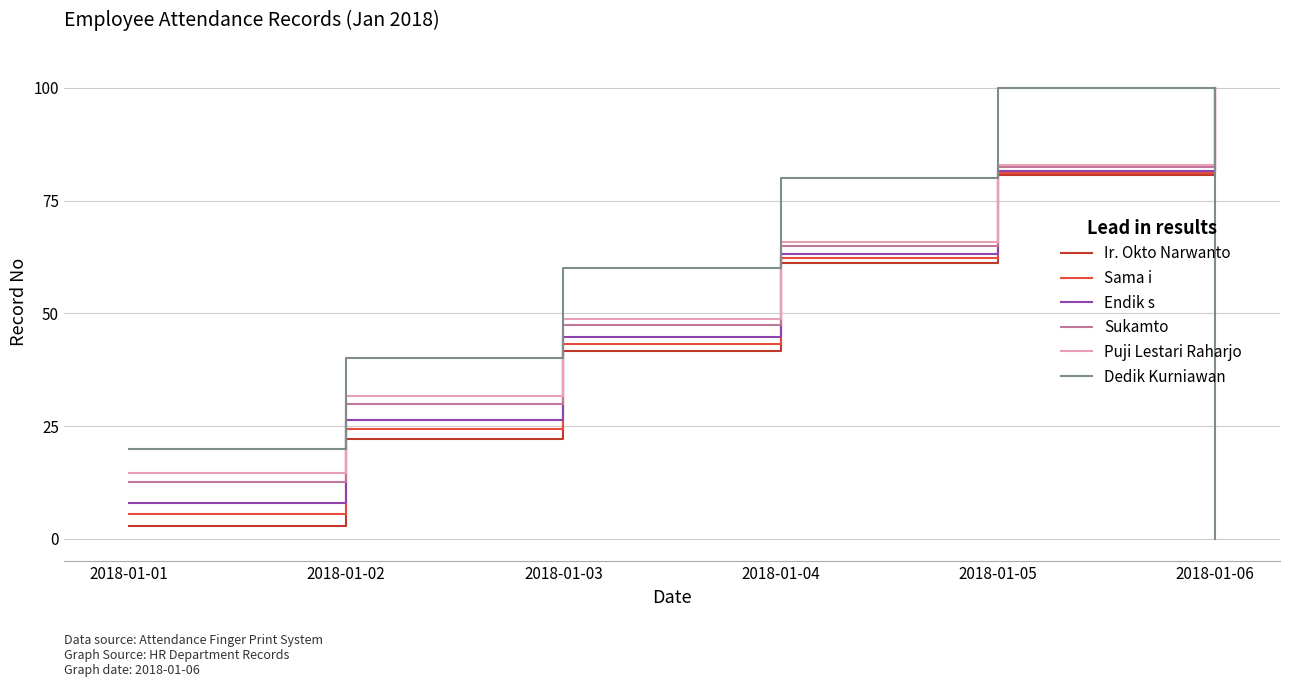

Reading right to left, what are all the values shown in this chart?

Ir. Okto Narwanto: 100.0	80.6	61.1	41.7	22.2	2.8
Sama i: 100.0	81.1	62.2	43.2	24.3	5.4
Endik s: 100.0	81.6	63.2	44.7	26.3	7.9
Sukamto: 100.0	82.5	65.0	47.5	30.0	12.5
Puji Lestari Raharjo: 100.0	82.9	65.9	48.8	31.7	14.6
Dedik Kurniawan: 0.0	100.0	80.0	60.0	40.0	20.0